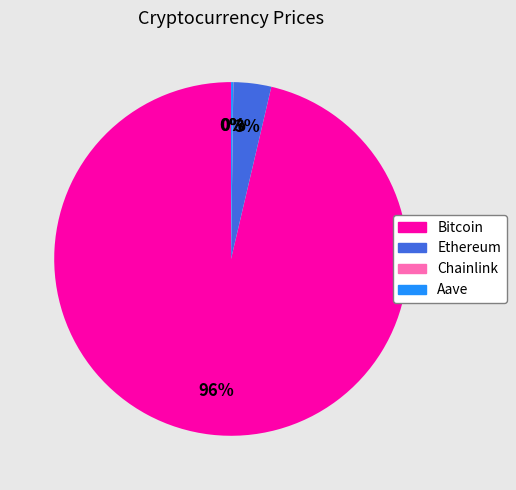

To the nearest percent, what portion does Ethereum represent?

3%